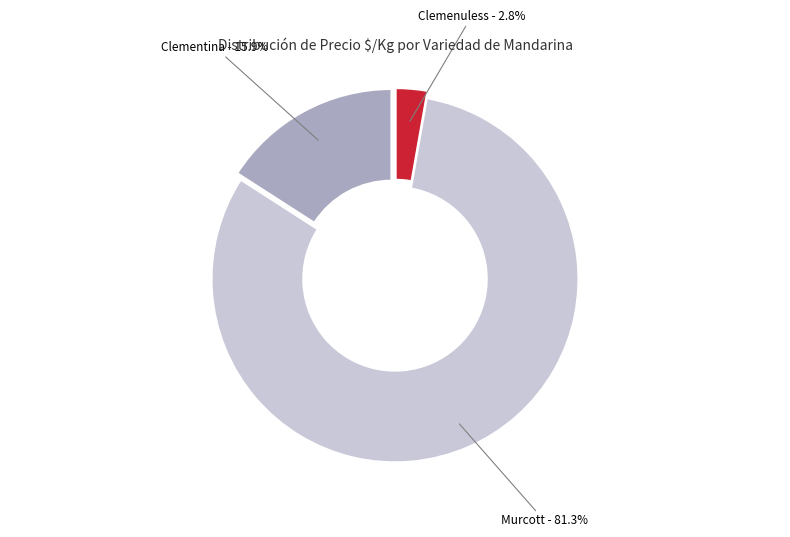

Is there any slice that represents more than half of the pie?

Yes